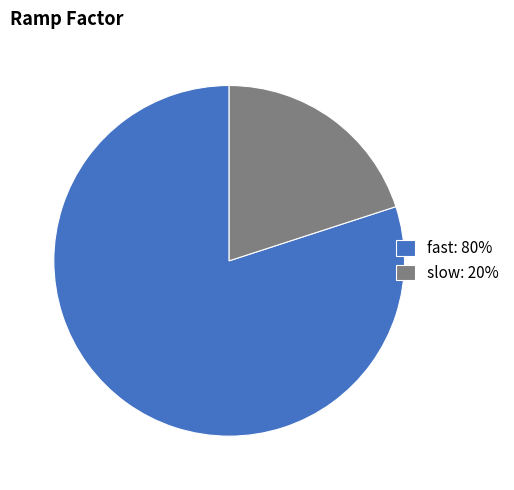

Which has a higher value, fast: 80% or slow: 20%?

fast: 80%